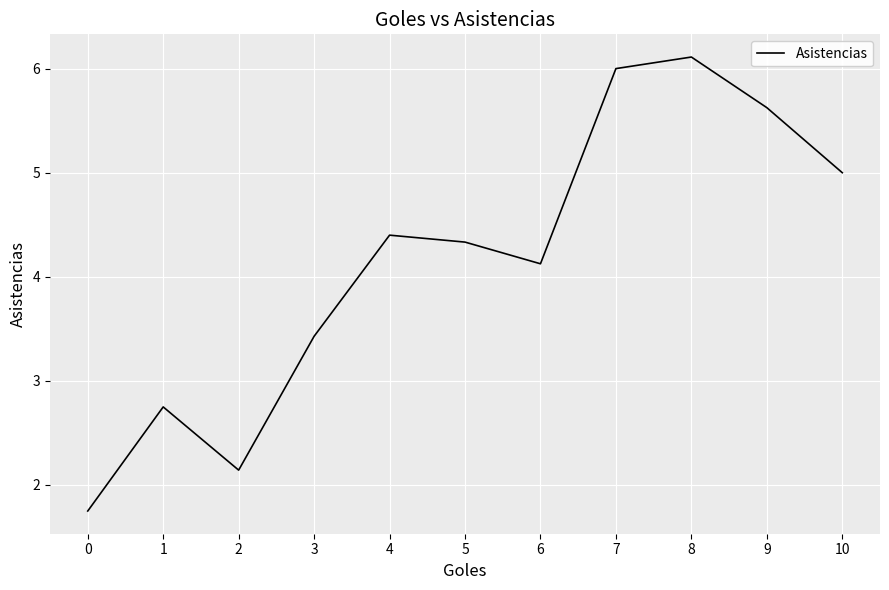

What is the difference between the maximum and minimum values?

4.4